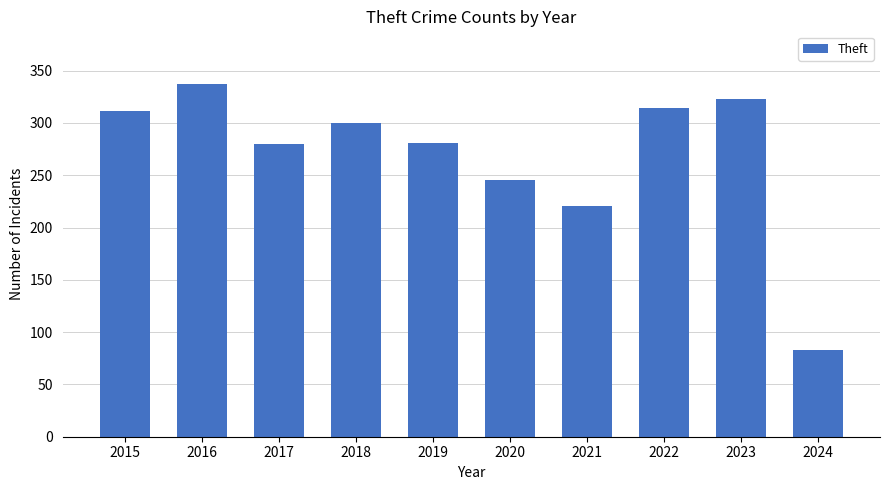

What is the value of the 6th bar from the left?

245